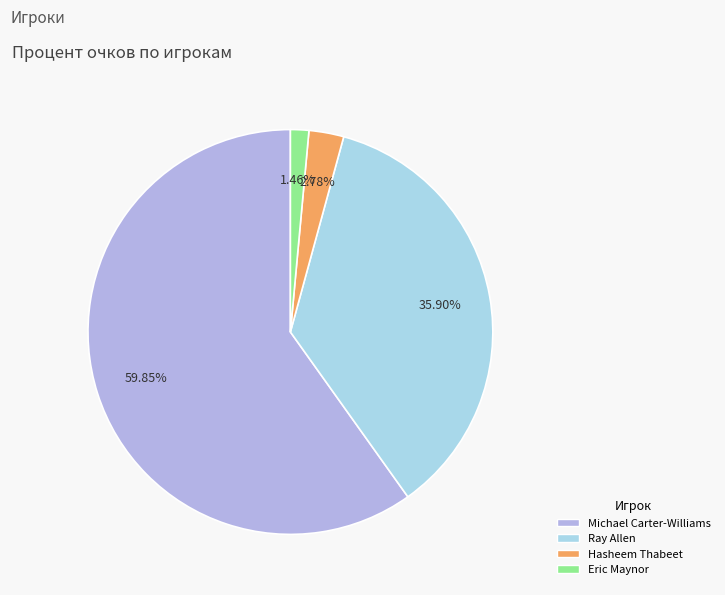

Between Hasheem Thabeet and Eric Maynor, which is larger?

Hasheem Thabeet